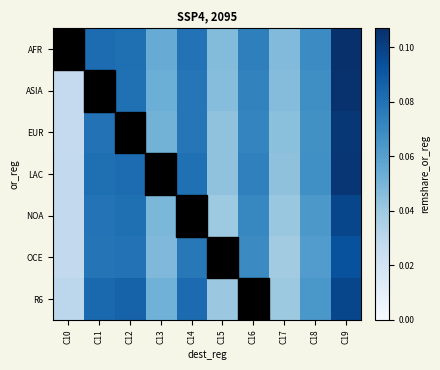

Reading left to right, list all the values displayed in this chart.

AFR: C10=0.0	C11=0.1	C12=0.1	C13=0.1	C14=0.1	C15=0.0	C16=0.1	C17=0.0	C18=0.1	C19=0.1
ASIA: C10=0.0	C11=0.1	C12=0.1	C13=0.1	C14=0.1	C15=0.0	C16=0.1	C17=0.0	C18=0.1	C19=0.1
EUR: C10=0.0	C11=0.1	C12=0.1	C13=0.1	C14=0.1	C15=0.0	C16=0.1	C17=0.0	C18=0.1	C19=0.1
LAC: C10=0.0	C11=0.1	C12=0.1	C13=0.1	C14=0.1	C15=0.0	C16=0.1	C17=0.0	C18=0.1	C19=0.1
NOA: C10=0.0	C11=0.1	C12=0.1	C13=0.0	C14=0.1	C15=0.0	C16=0.1	C17=0.0	C18=0.1	C19=0.1
OCE: C10=0.0	C11=0.1	C12=0.1	C13=0.0	C14=0.1	C15=0.0	C16=0.1	C17=0.0	C18=0.1	C19=0.1
R6: C10=0.0	C11=0.1	C12=0.1	C13=0.1	C14=0.1	C15=0.0	C16=0.1	C17=0.0	C18=0.1	C19=0.1